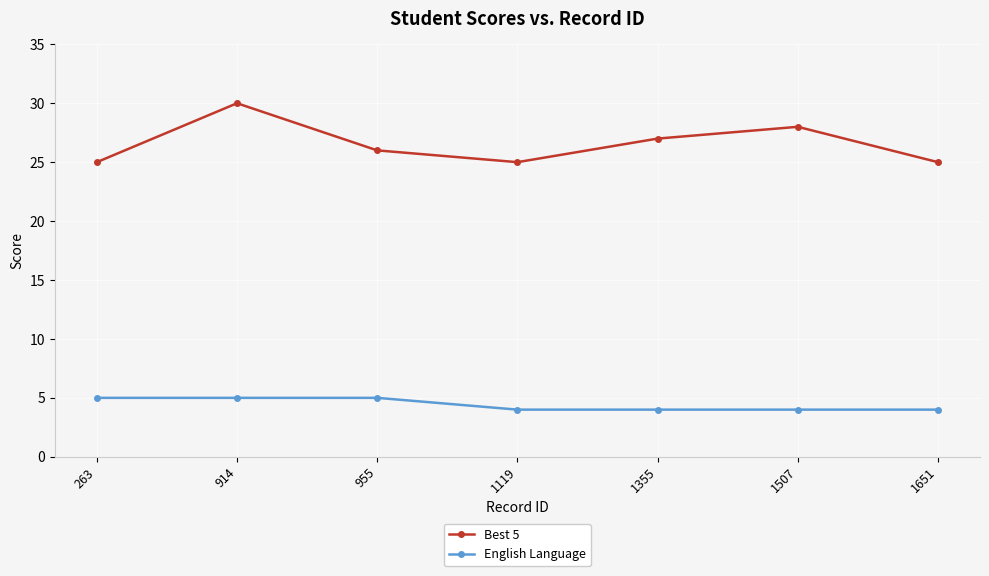

At which label is Best 5 closest to 27?

1355